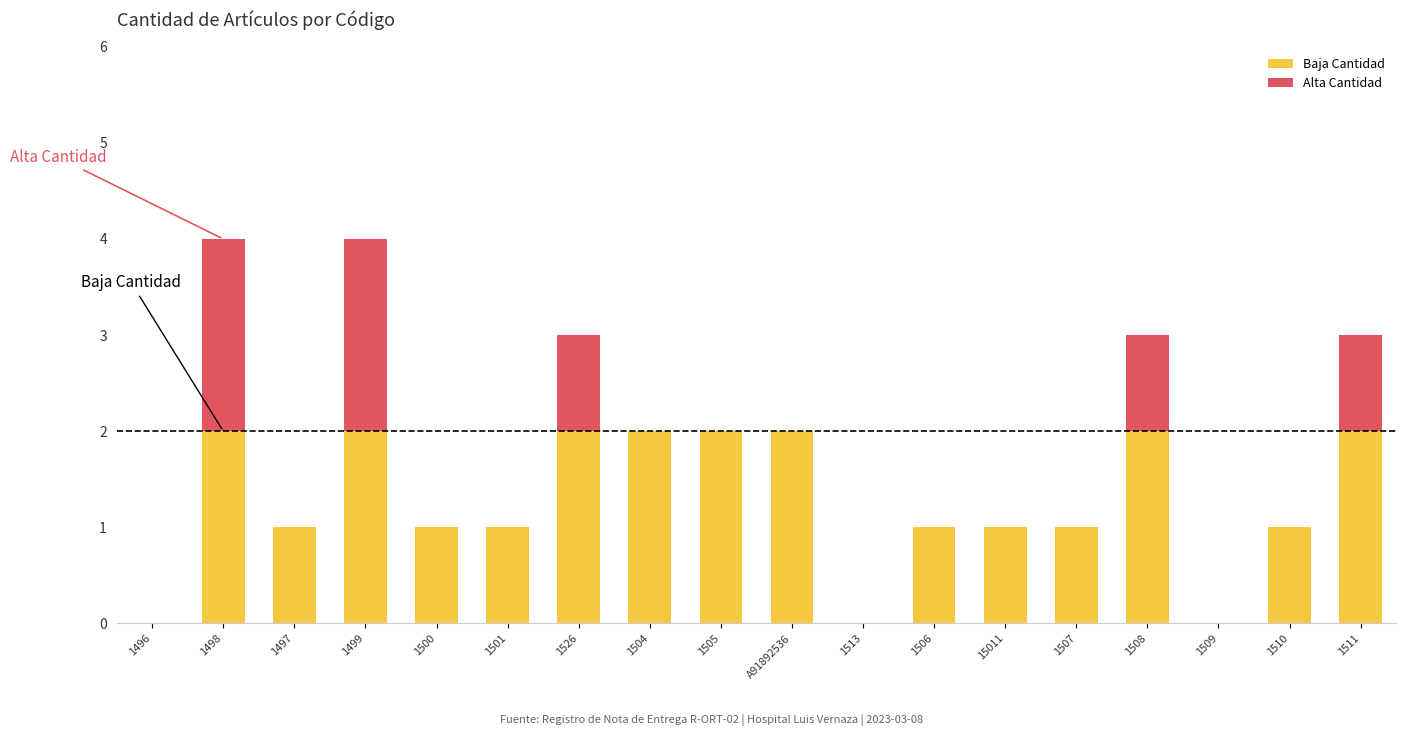

What is the total value across all series at 1508?

3